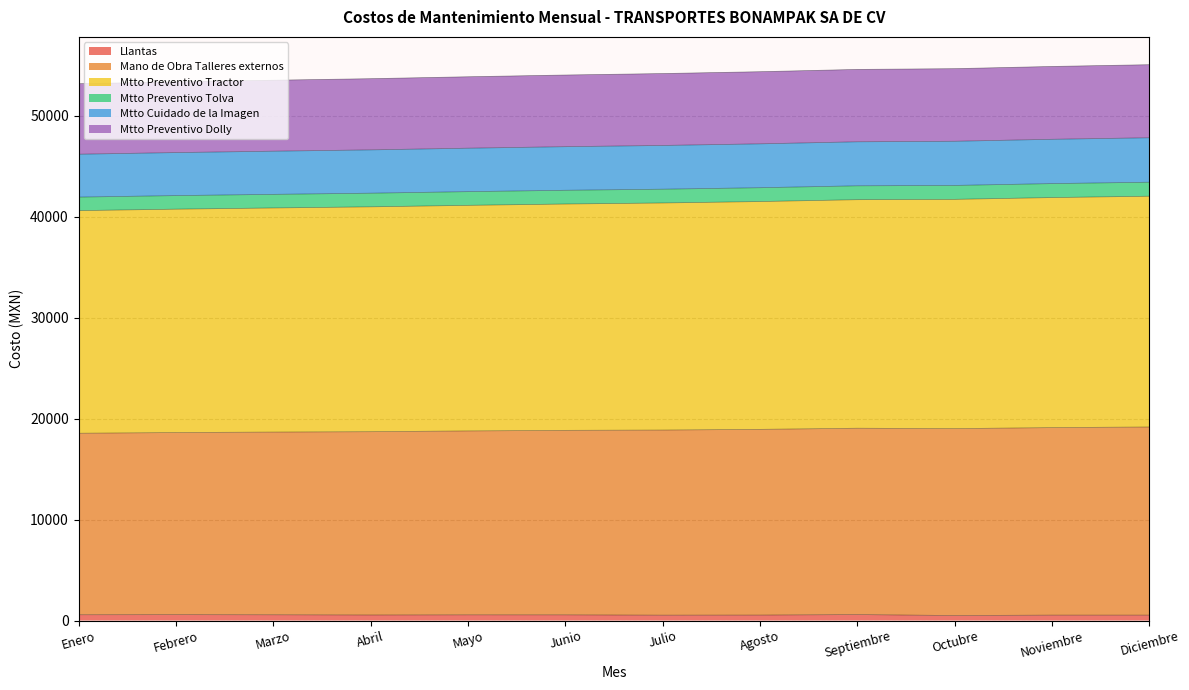

At which label does Mtto Cuidado de la Imagen reach its peak?

Diciembre